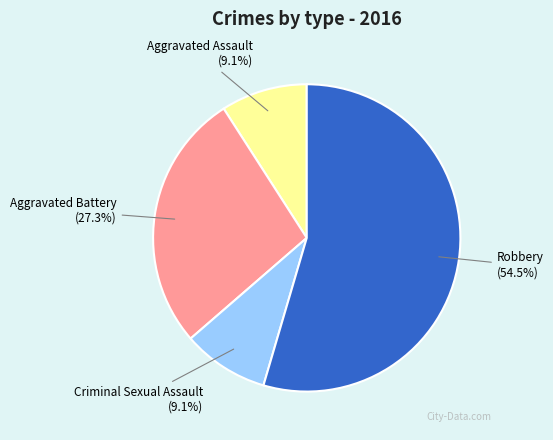

To the nearest percent, what percentage of the pie is Aggravated Assault?

9%